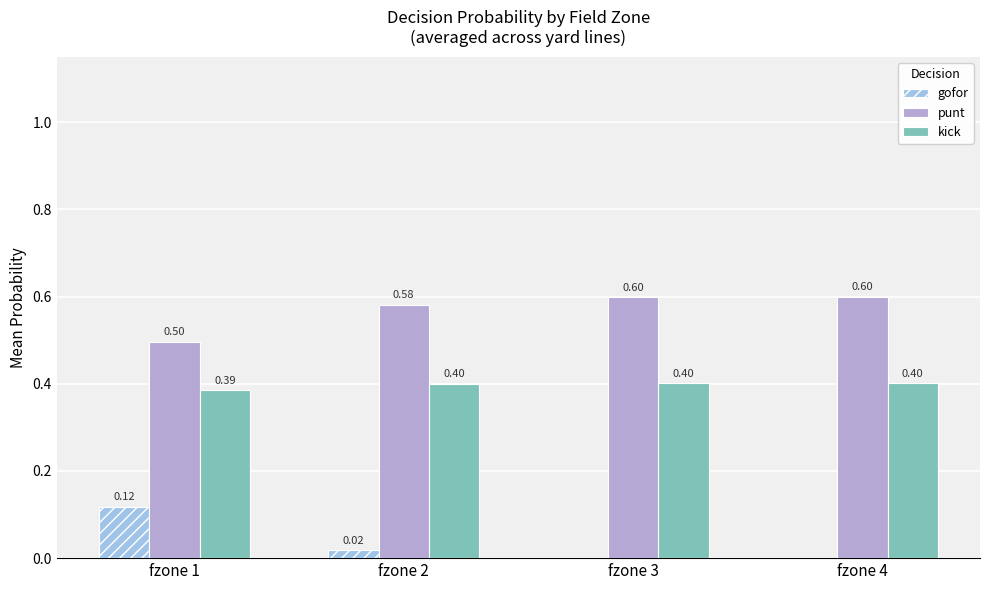

List the series in order of their peak value, lowest first.

gofor, kick, punt